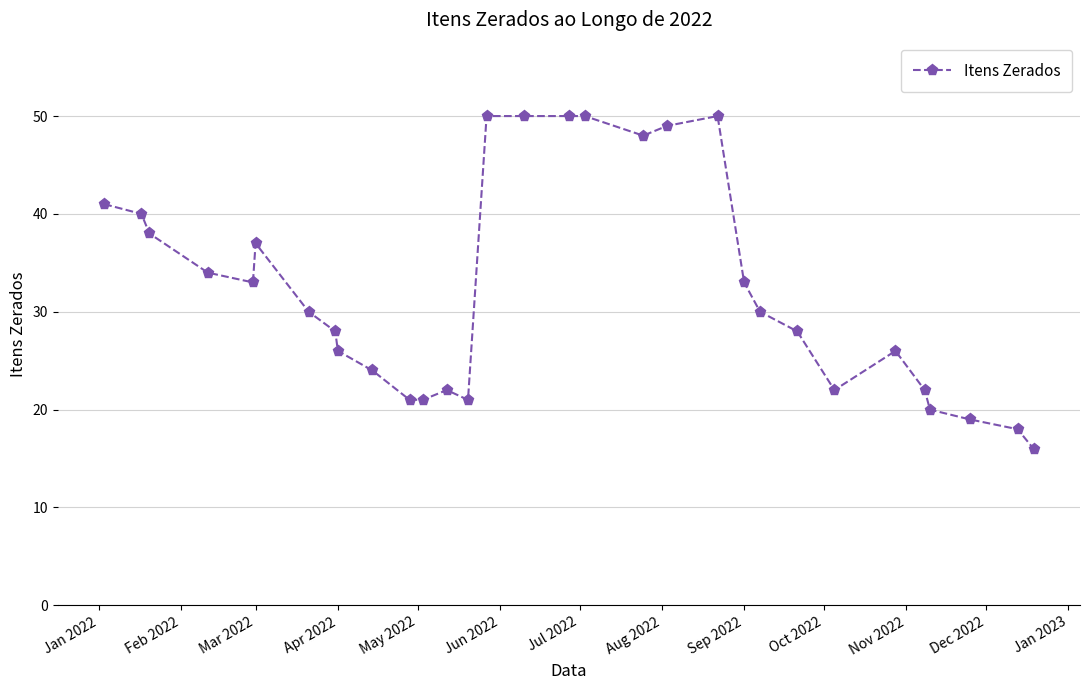

What is the value of the 9th point from the left?

26